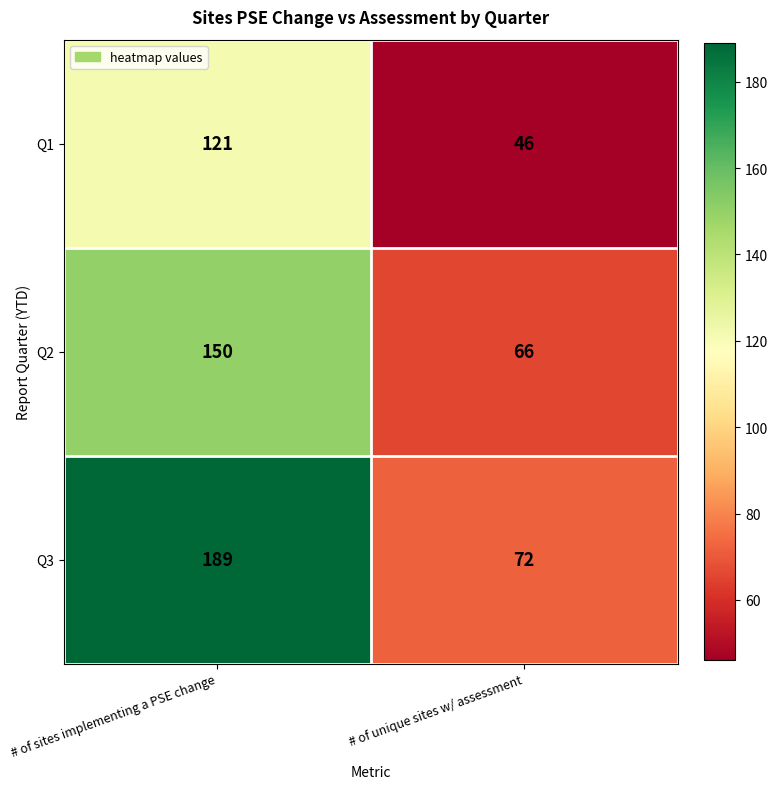

How many distinct data groups are displayed?

3